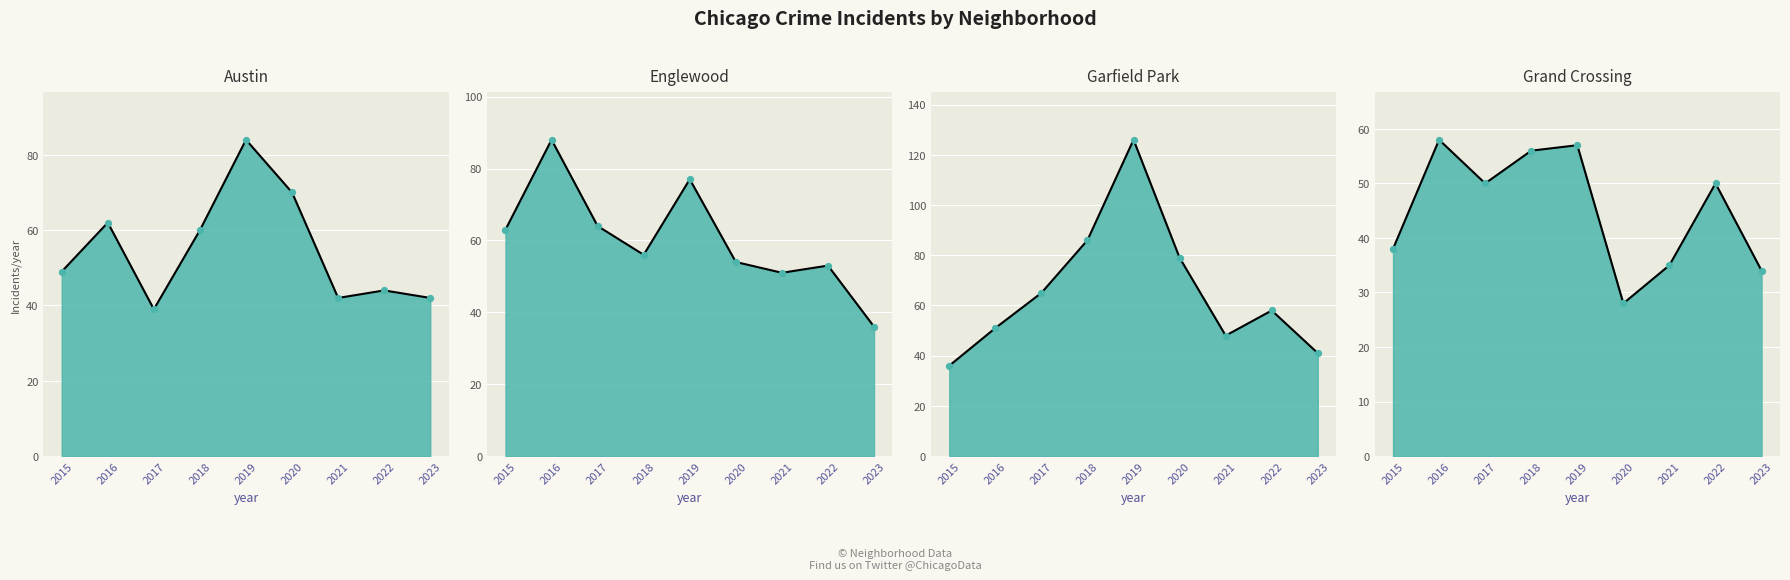

At how many categories does at least one series exceed 82?

3